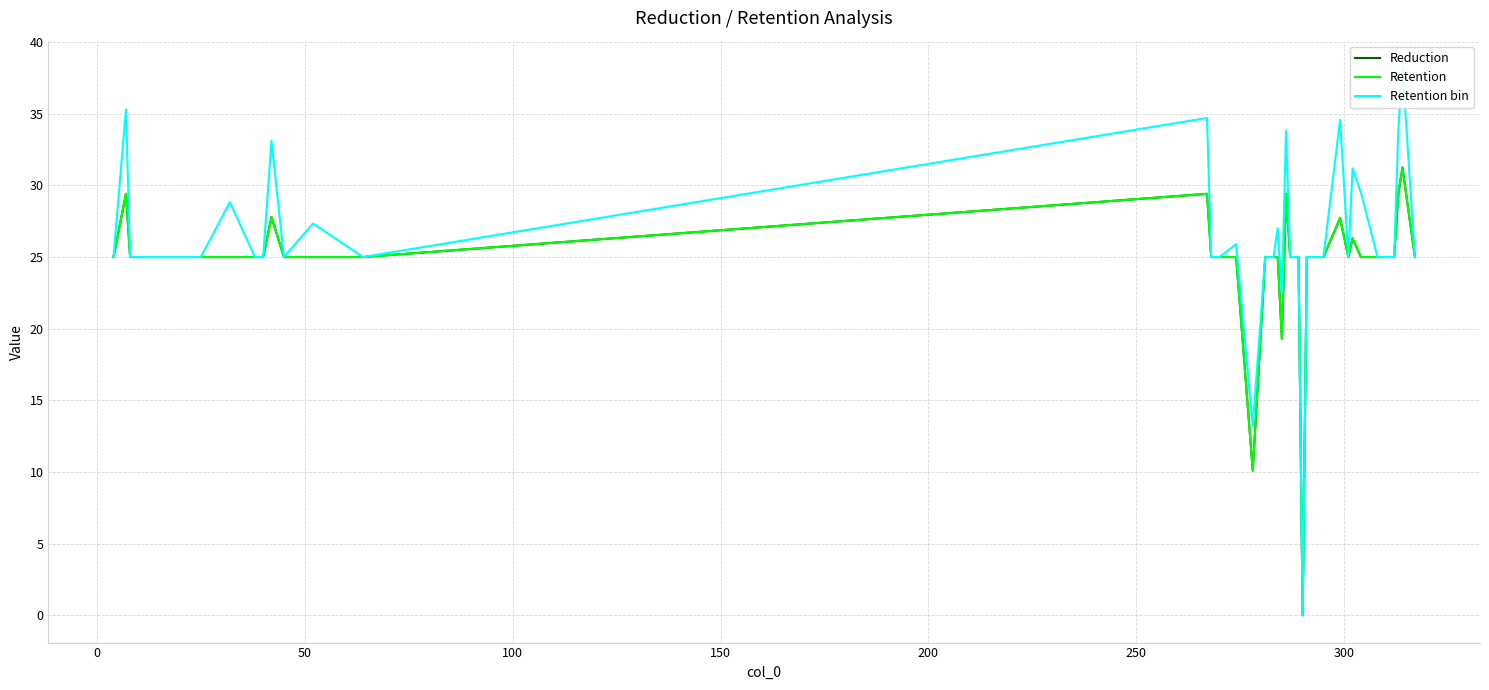

In Reduction, how many points are lower than both neighbors (excluding endpoints)?

11